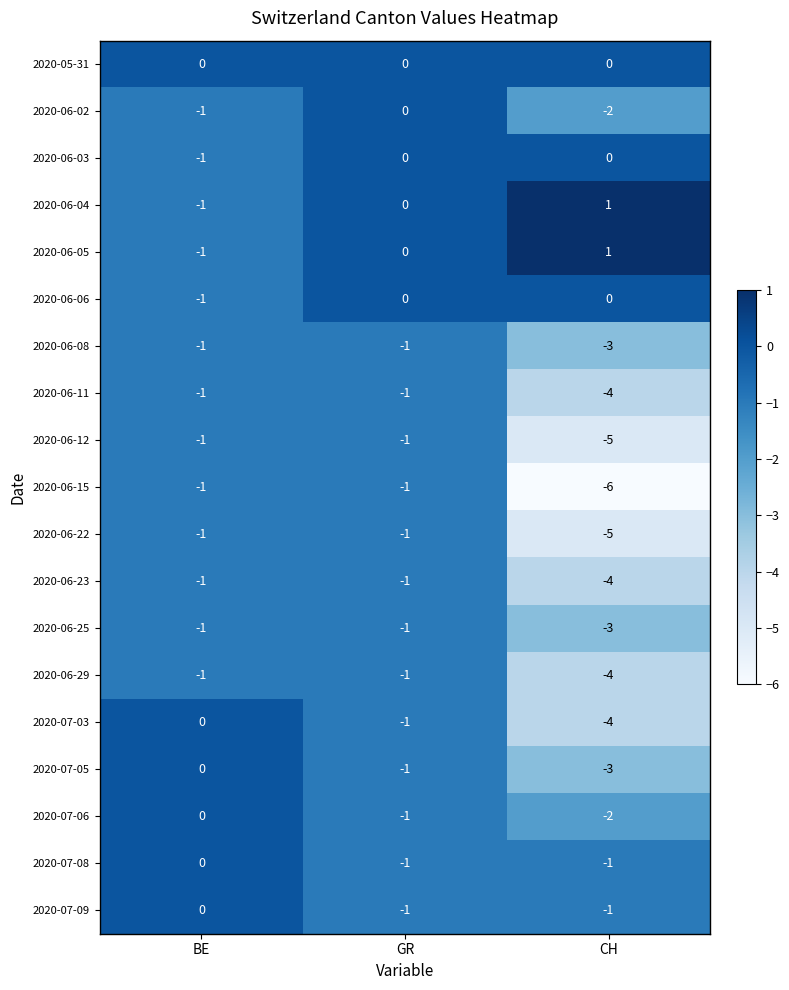

What is the spread (max minus min) of values at BE?

1